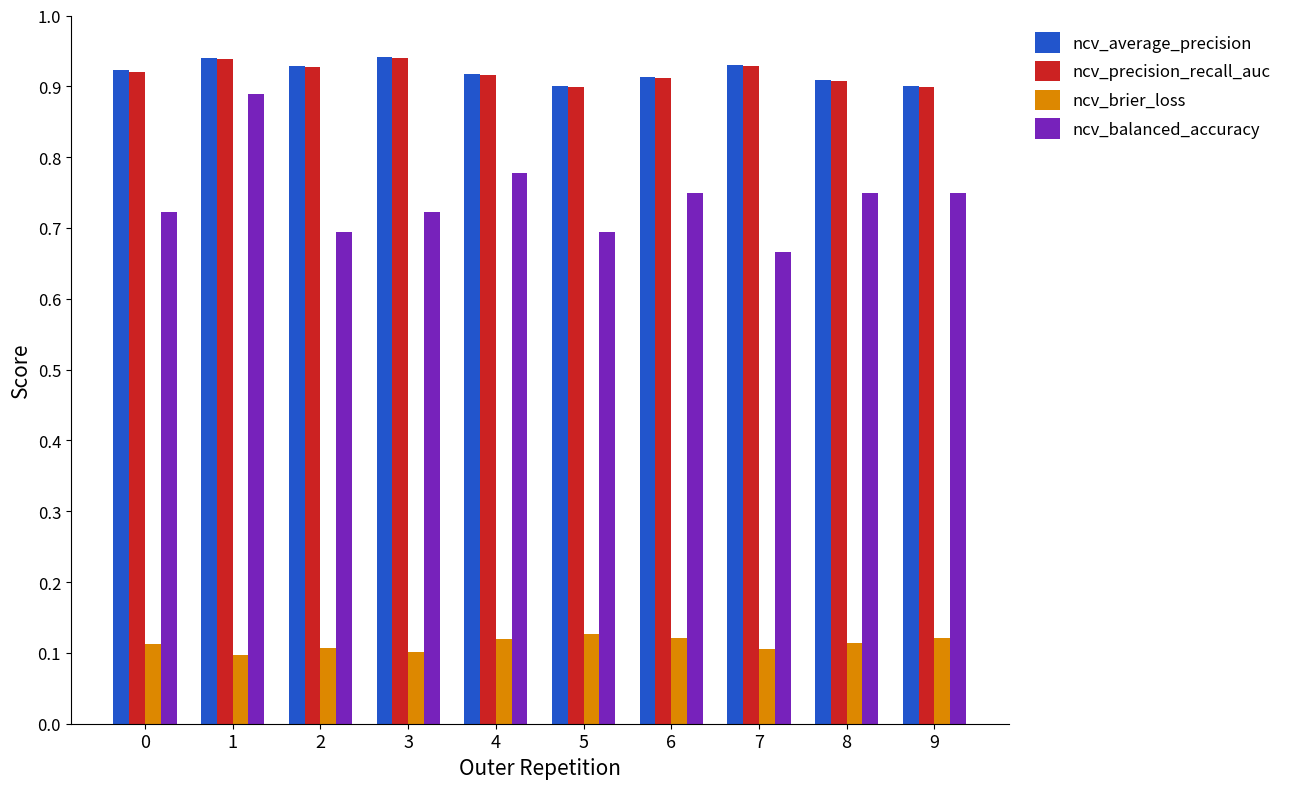

What are all the series names shown in the legend?

ncv_average_precision, ncv_precision_recall_auc, ncv_brier_loss, ncv_balanced_accuracy